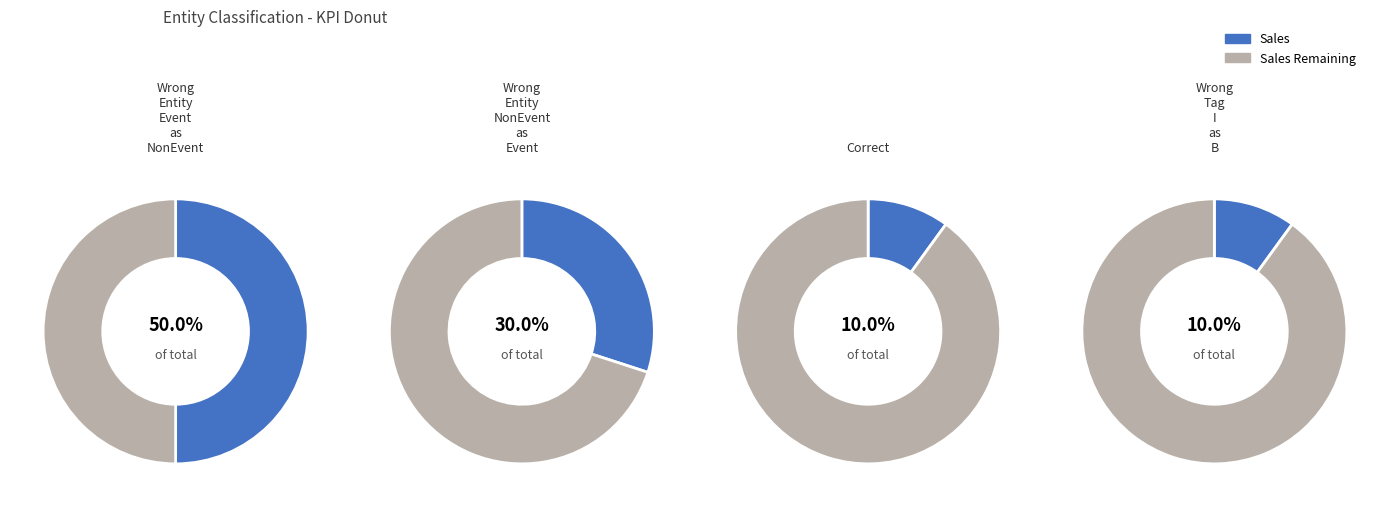

Is there any slice that represents more than half of the pie?

No